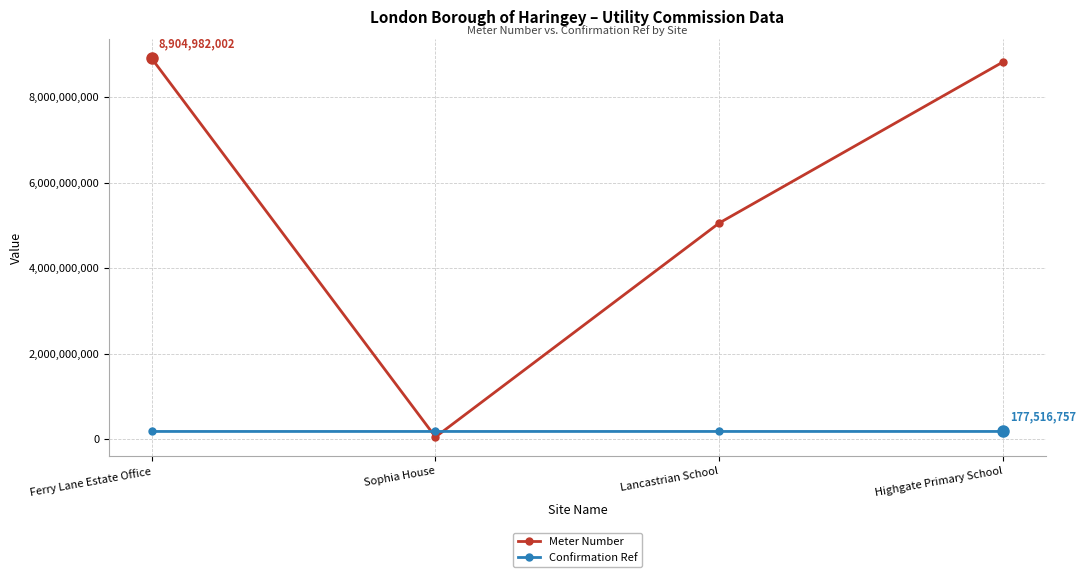

After their last crossing, which series has the higher values: Meter Number or Confirmation Ref?

Meter Number